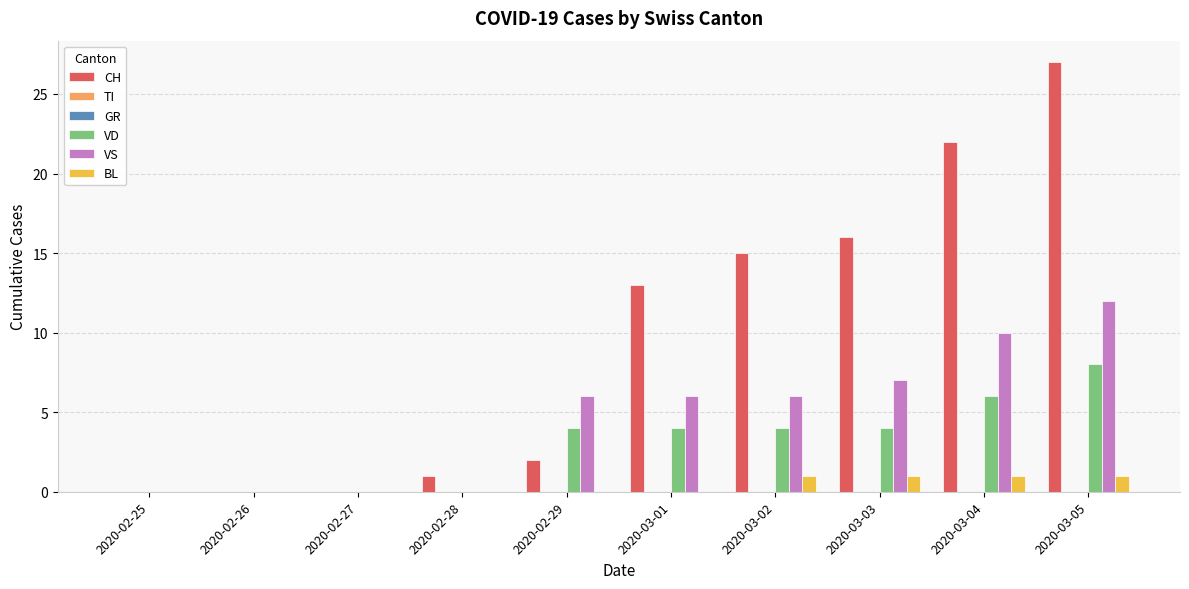

Does the chart contain any negative values?

No